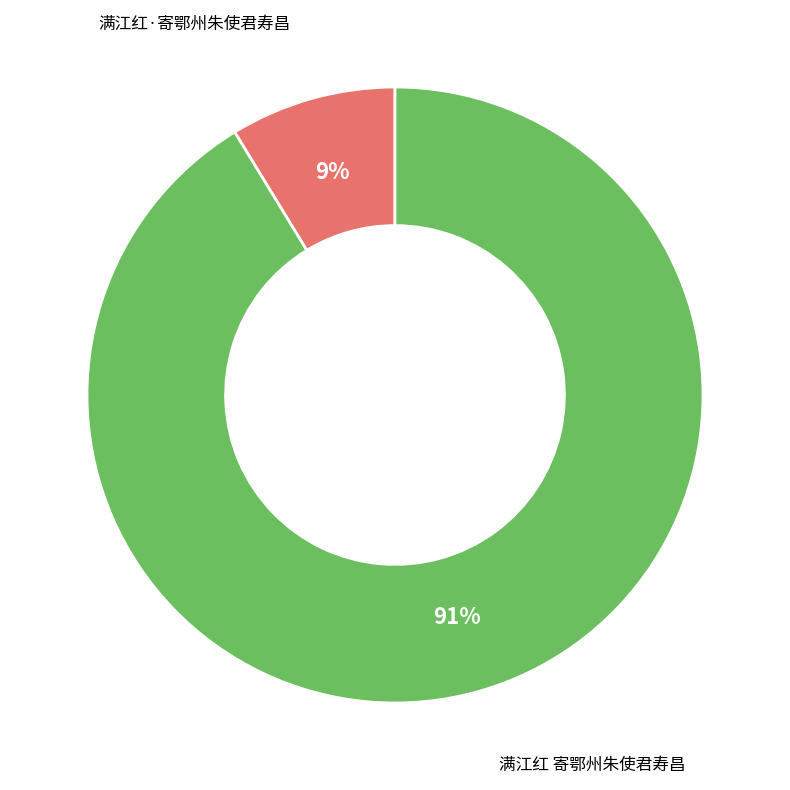

True or false: 满江红·寄鄂州朱使君寿昌 accounts for 9% of the total.

True